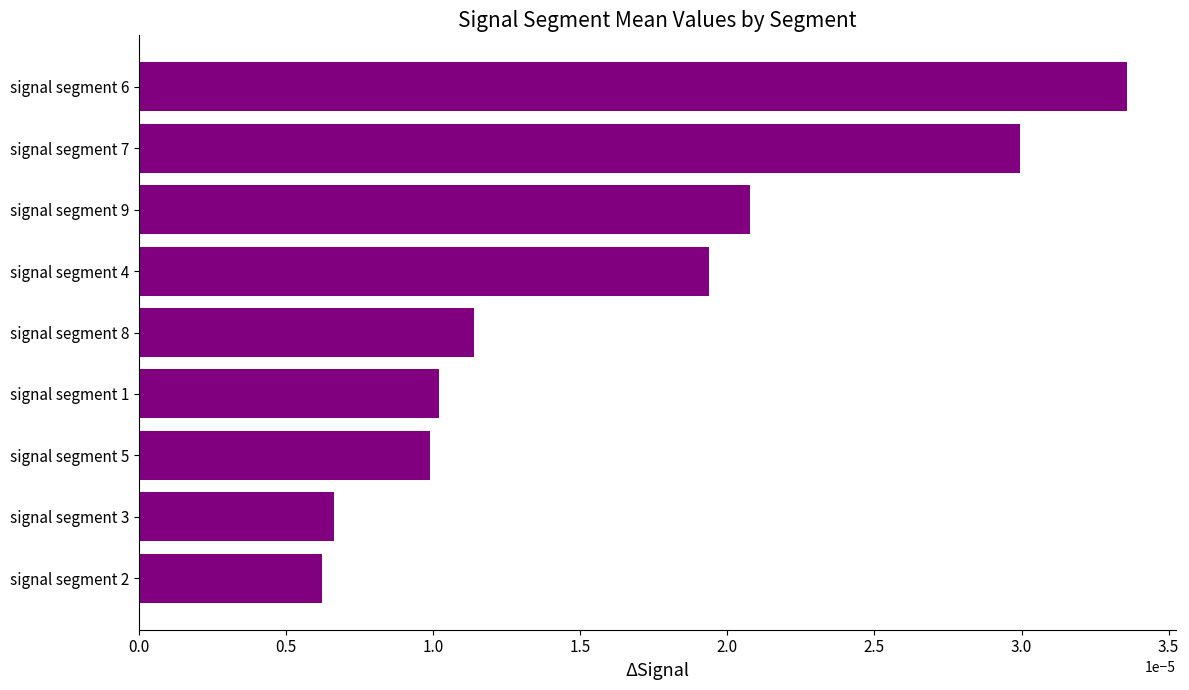

Rank the categories by value from highest to lowest.

signal segment 6, signal segment 7, signal segment 9, signal segment 4, signal segment 8, signal segment 1, signal segment 5, signal segment 3, signal segment 2